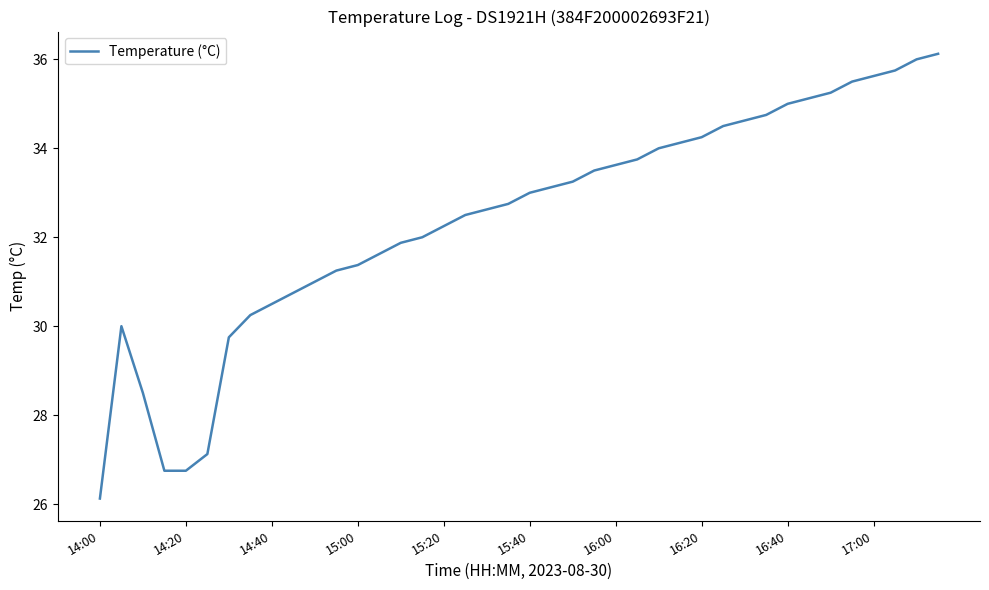

Is this an area chart (filled region under the line)?

No